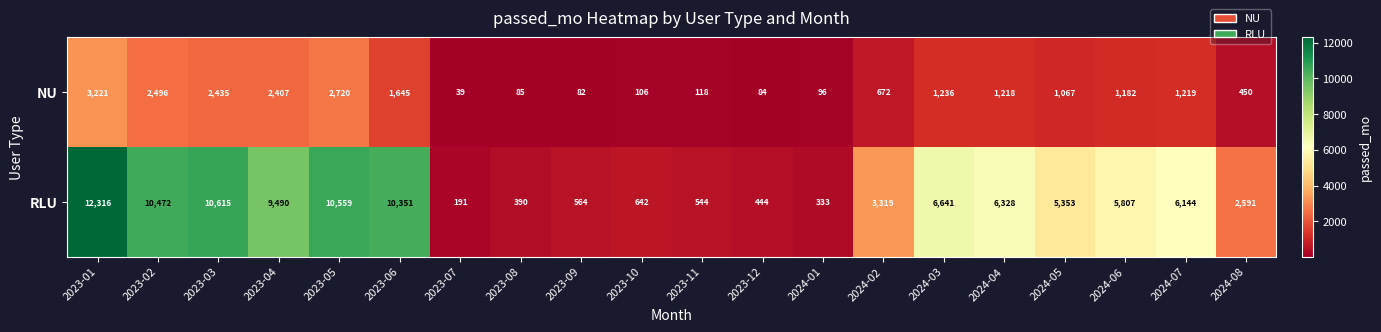

What is the sum of the RLU values at 2023-06 and 2024-04?

16679